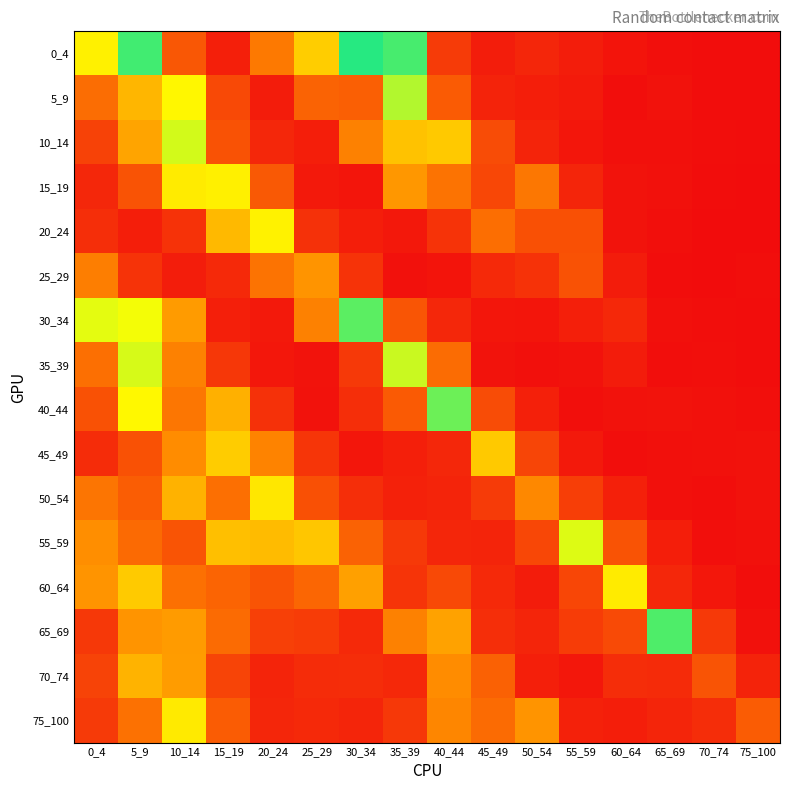

Rank the series by their maximum value, from lowest to highest.

70_74, 50_54, 75_100, 55_59, 5_9, 40_44, 65_69, 0_4, 30_34, 10_14, 35_39, 20_24, 15_19, 60_64, 45_49, 25_29